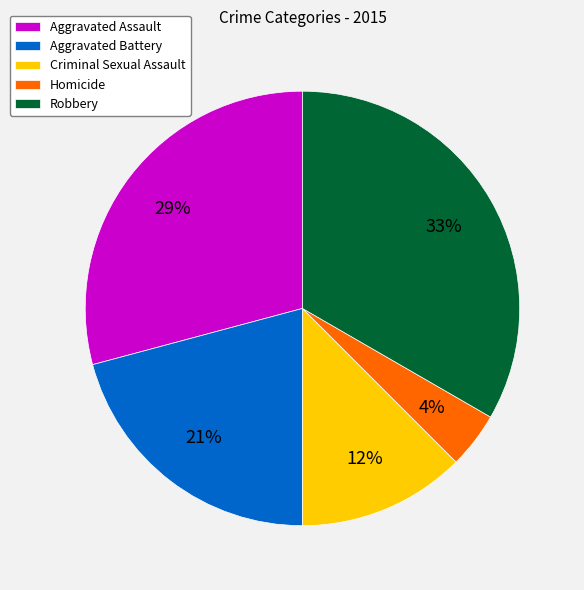

To the nearest percent, what is the difference between the largest and smallest slice percentages?

29%